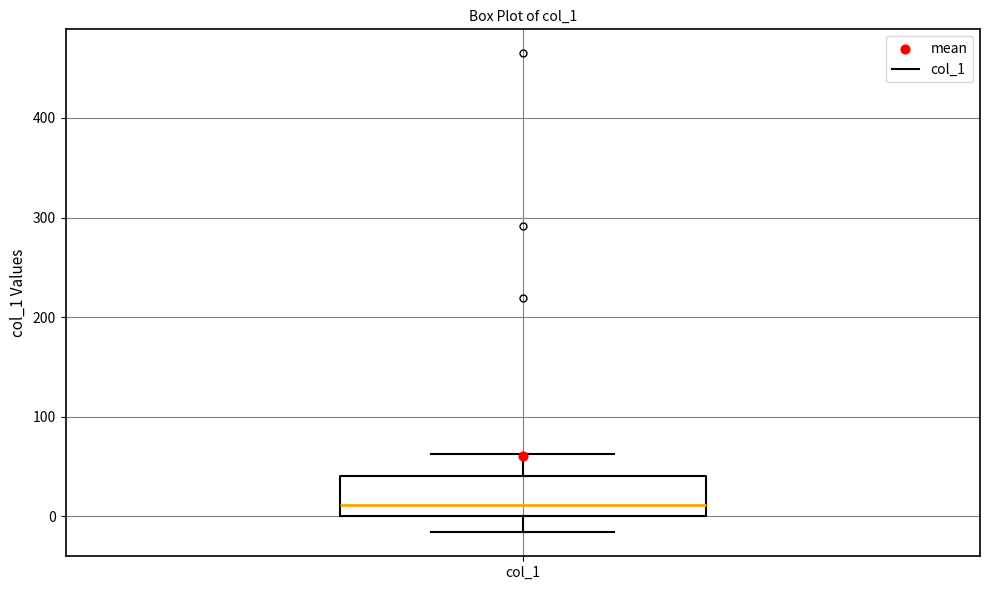

Where does the lower whisker of the box for col_1 end on the y-axis? The values are not printed on the chart, so give them approximately, as read against the axis.

-20